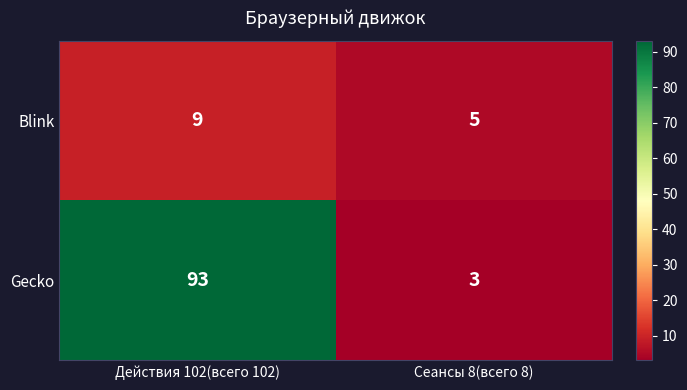

Reading right to left, what are all the values shown in this chart?

Blink: Сеансы 8(всего 8)=5	Действия 102(всего 102)=9
Gecko: Сеансы 8(всего 8)=3	Действия 102(всего 102)=93